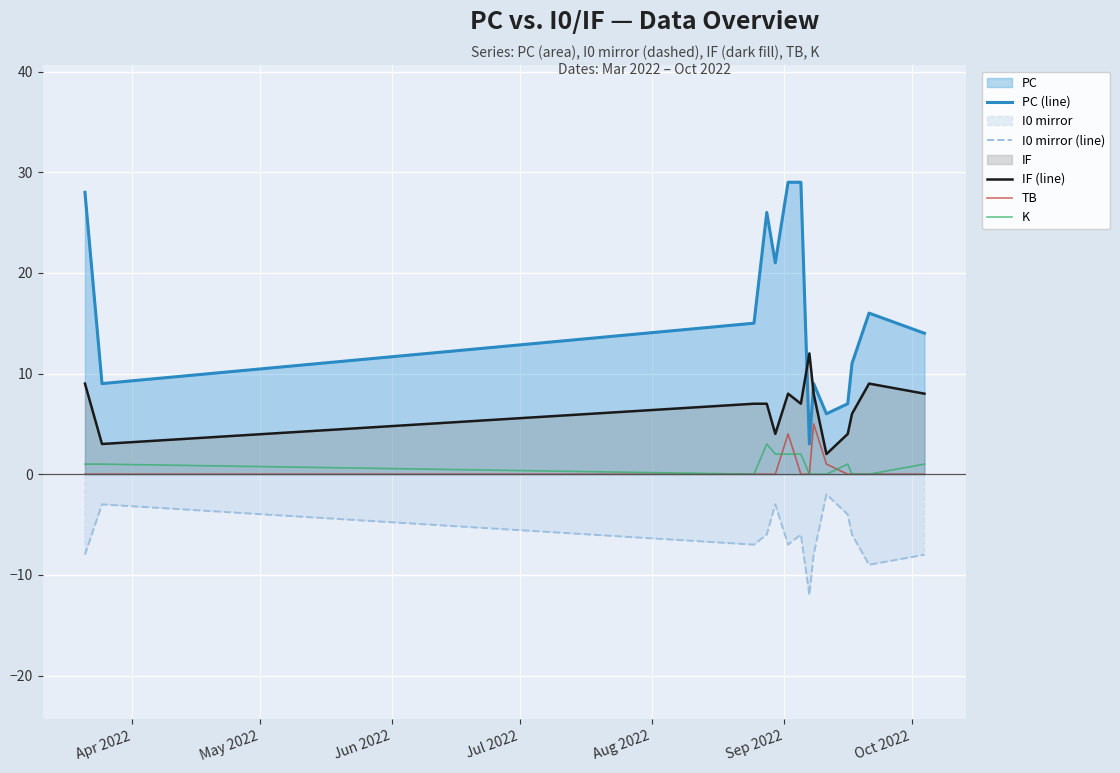

How many lines are shown in the chart?

5